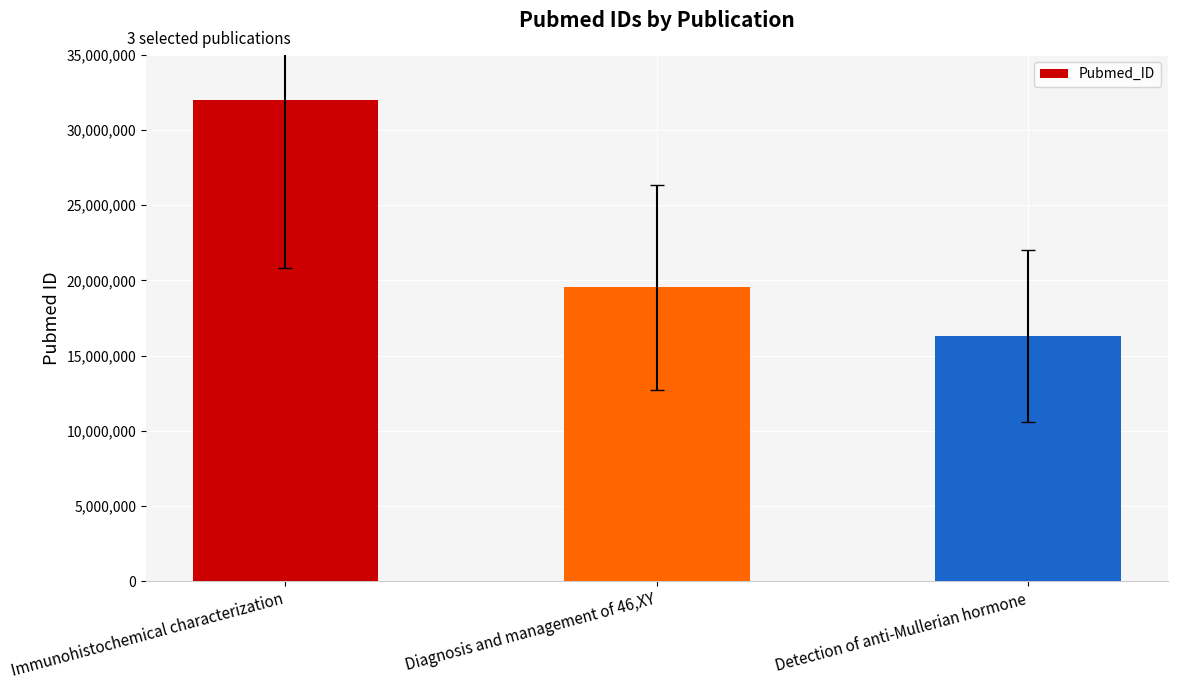

Rank the categories by value from highest to lowest.

Immunohistochemical characterization, Diagnosis and management of 46,XY, Detection of anti-Mullerian hormone